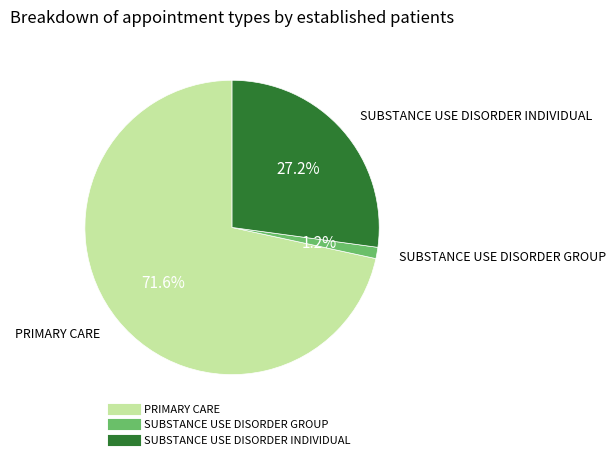

Do PRIMARY CARE and SUBSTANCE USE DISORDER INDIVIDUAL together represent more than half of the pie?

Yes